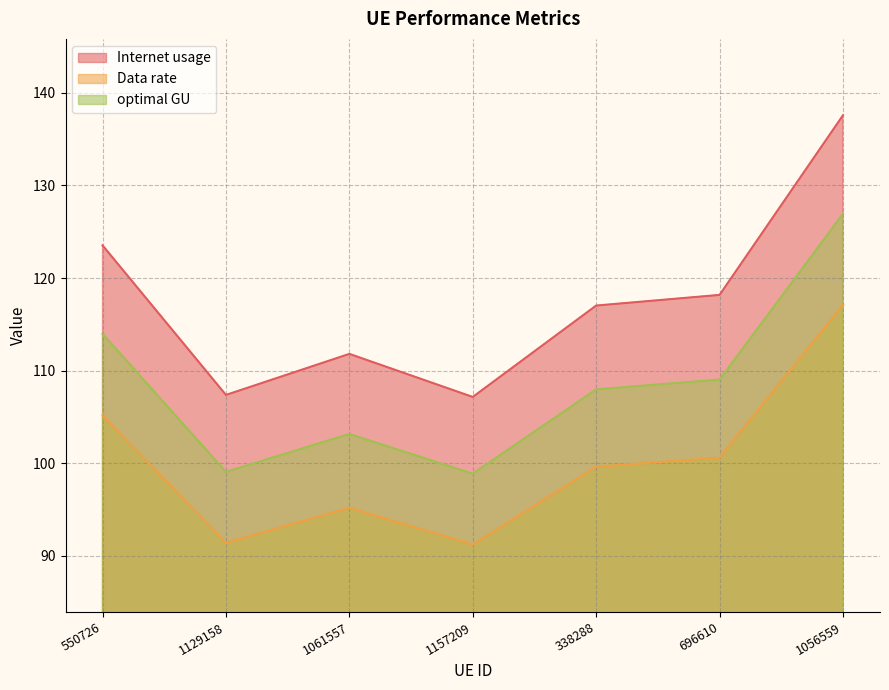

What is the difference between the maximum and second lowest values in the Internet usage series?

30.2